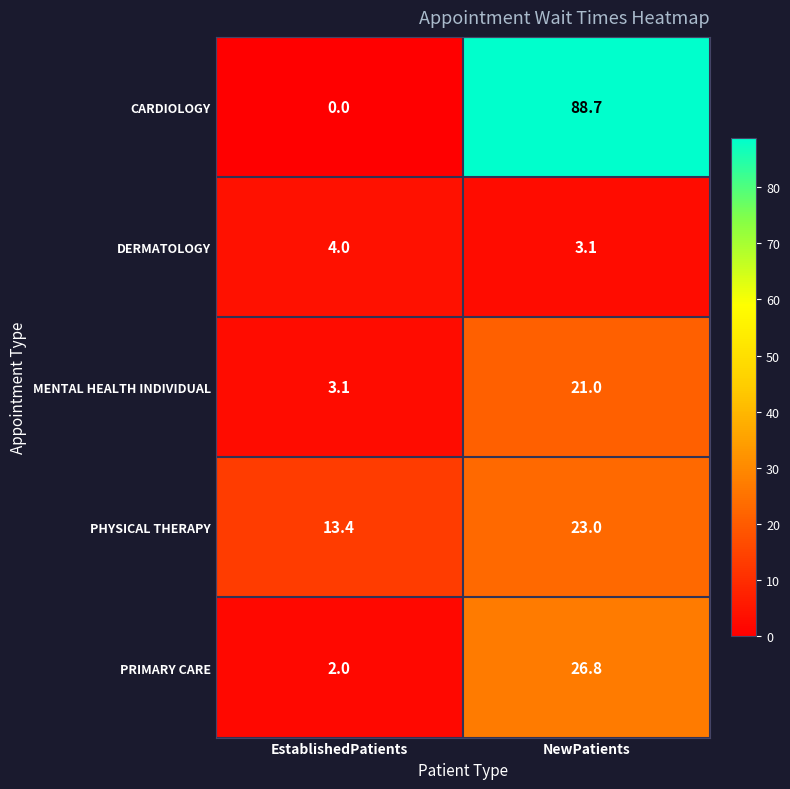

Which series has the widest spread of values?

CARDIOLOGY